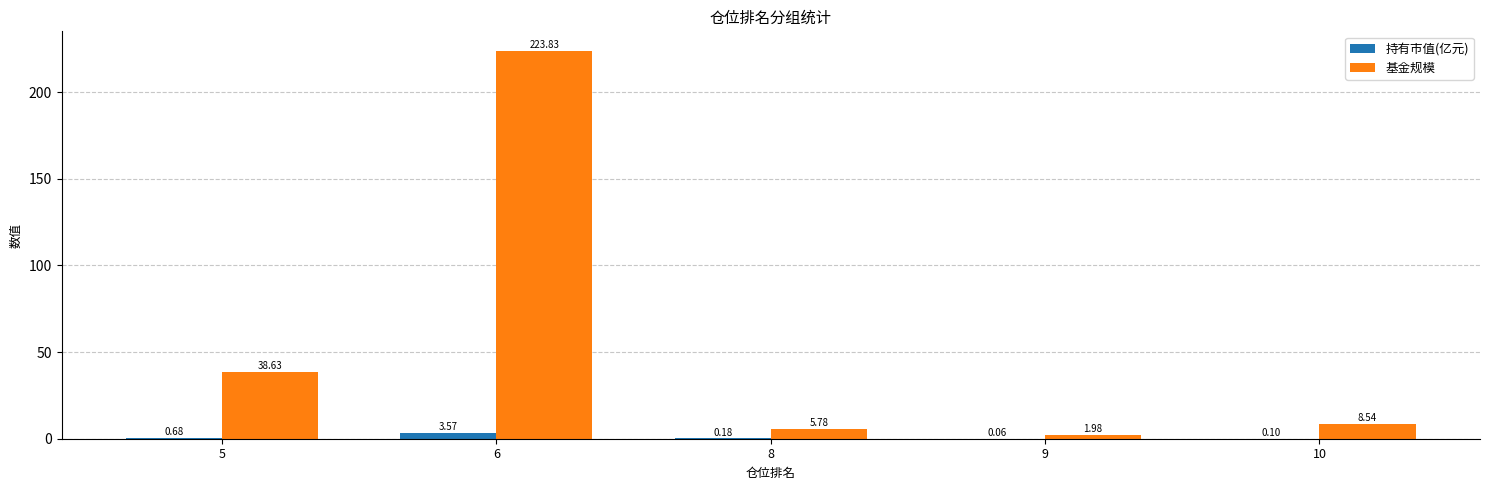

What is the total value across all series at 5?

39.3